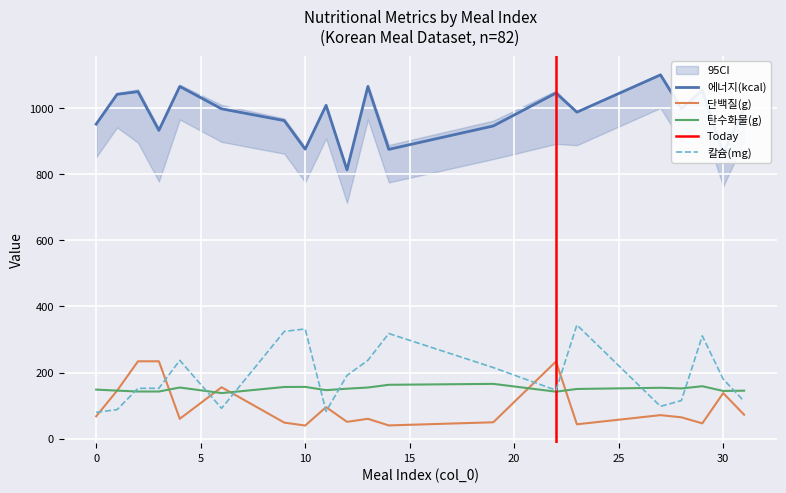

List the series in order of their peak value, lowest first.

탄수화물(g), 단백질(g), 칼슘(mg), 에너지(kcal)